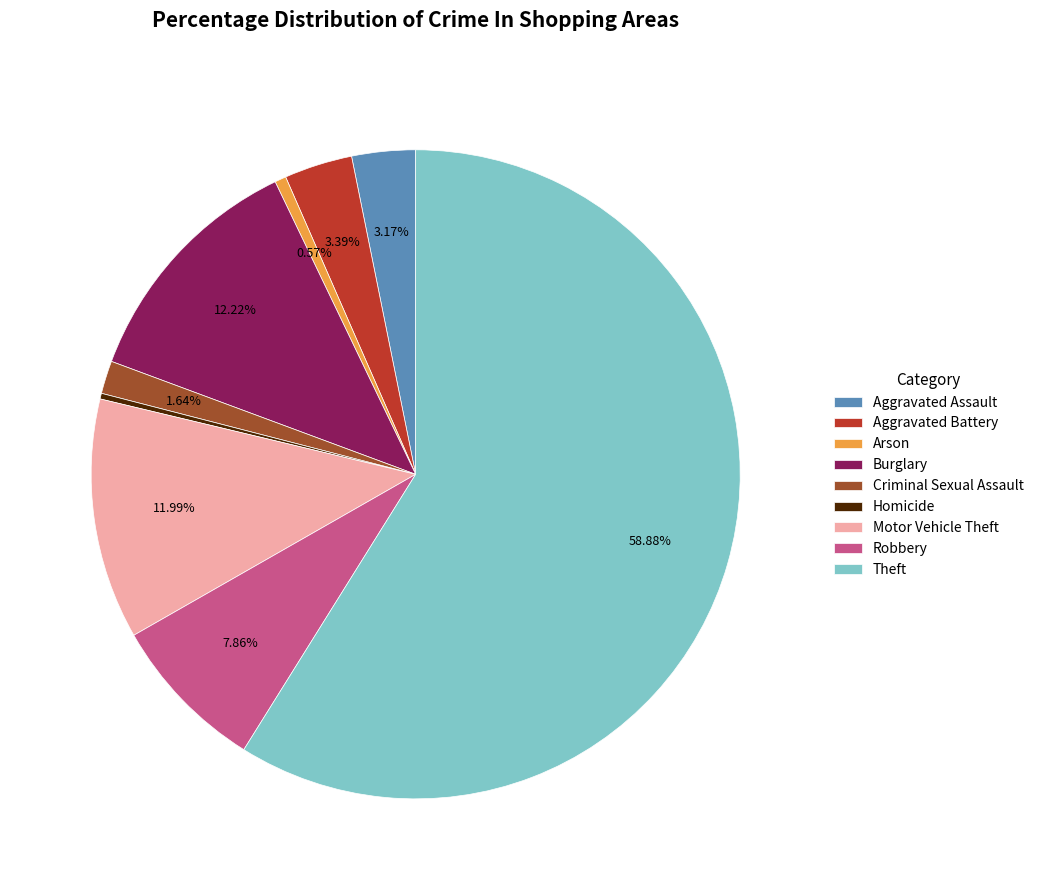

What is the ratio of the value at Robbery to the value at Aggravated Assault?

2.5